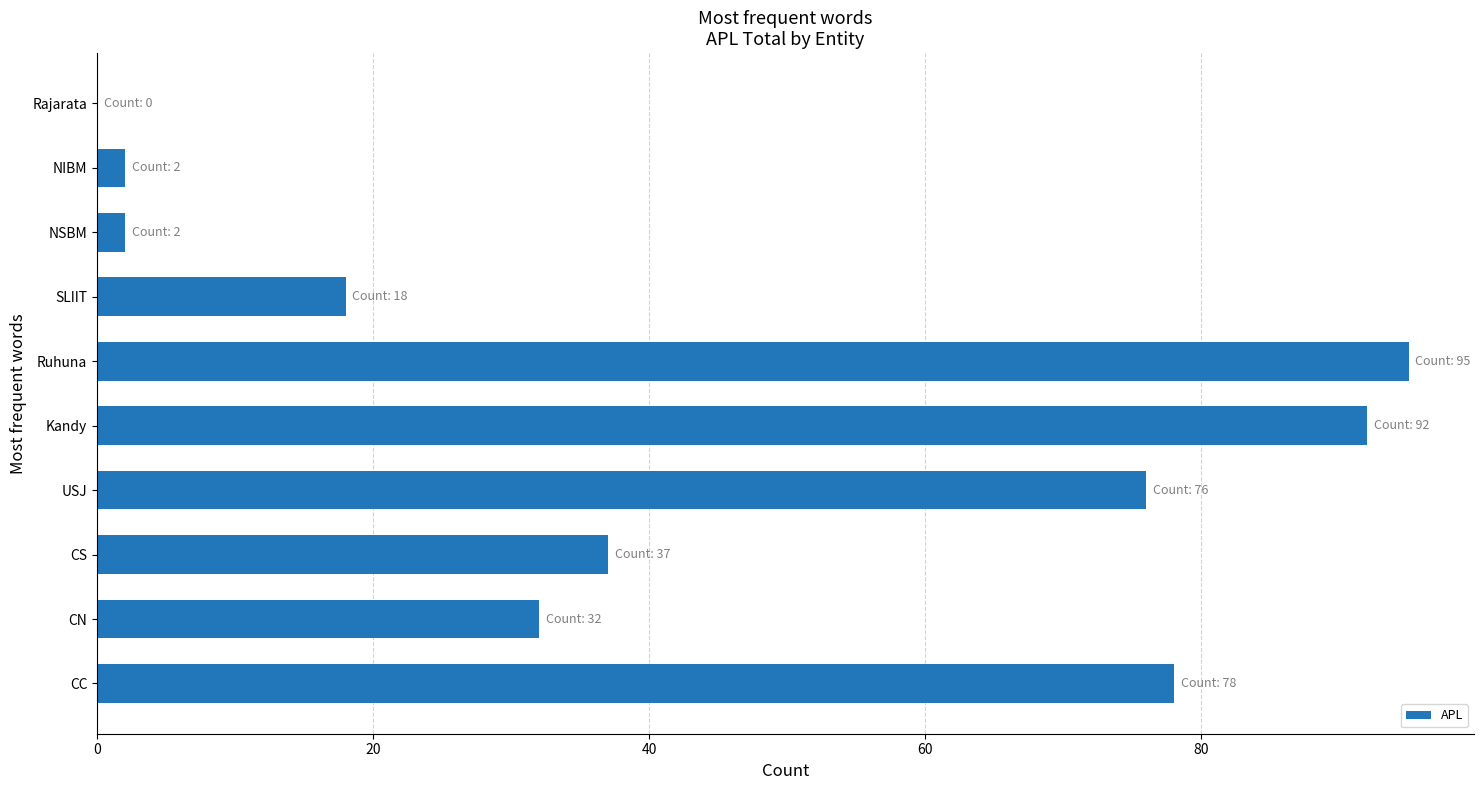

What is the change in value from Kandy to Rajarata?

-92